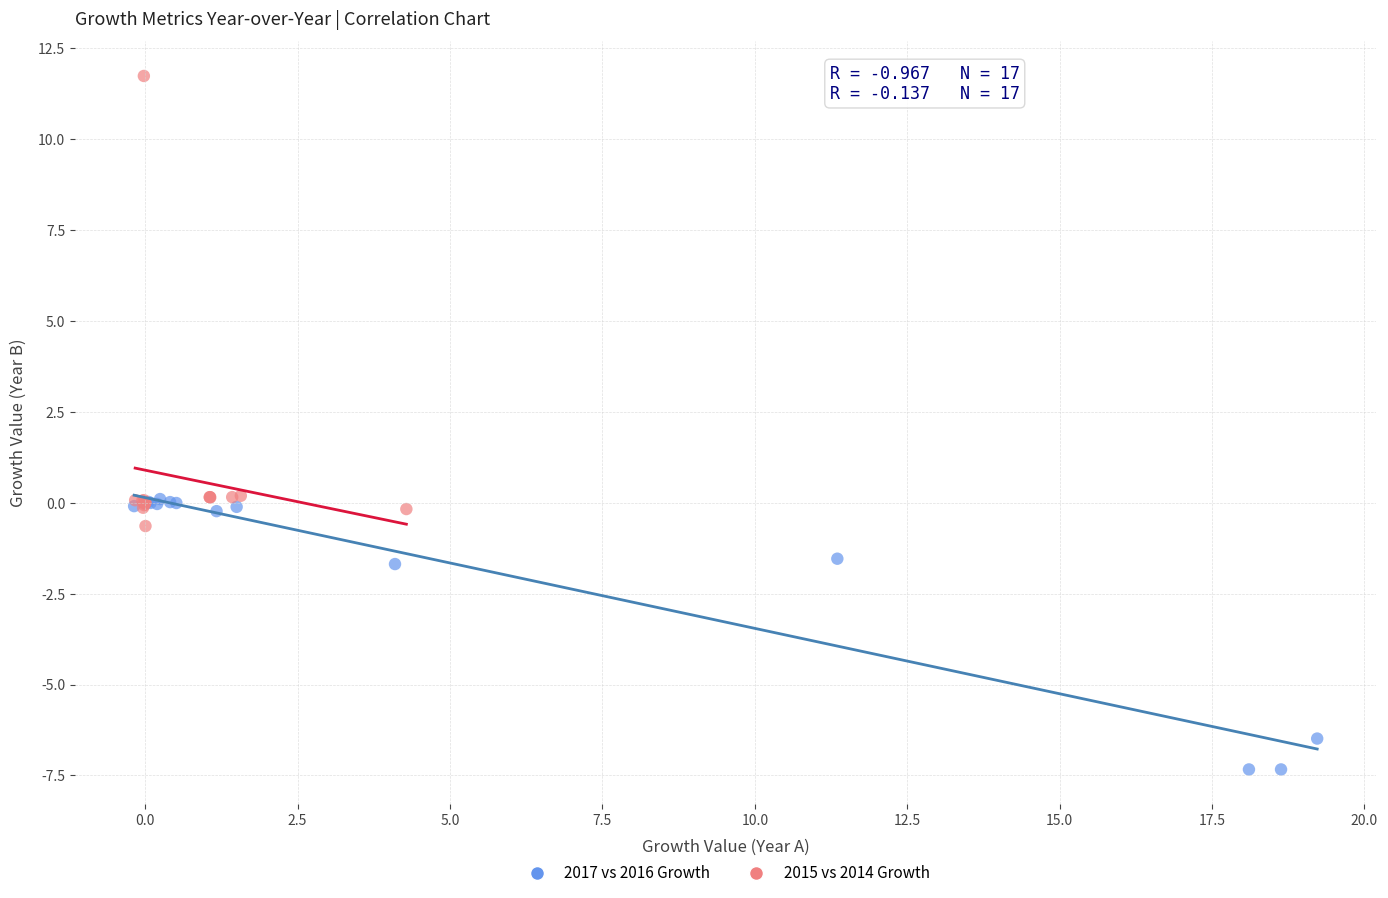

Which series reaches the minimum Y coordinate?

2017 vs 2016 Growth